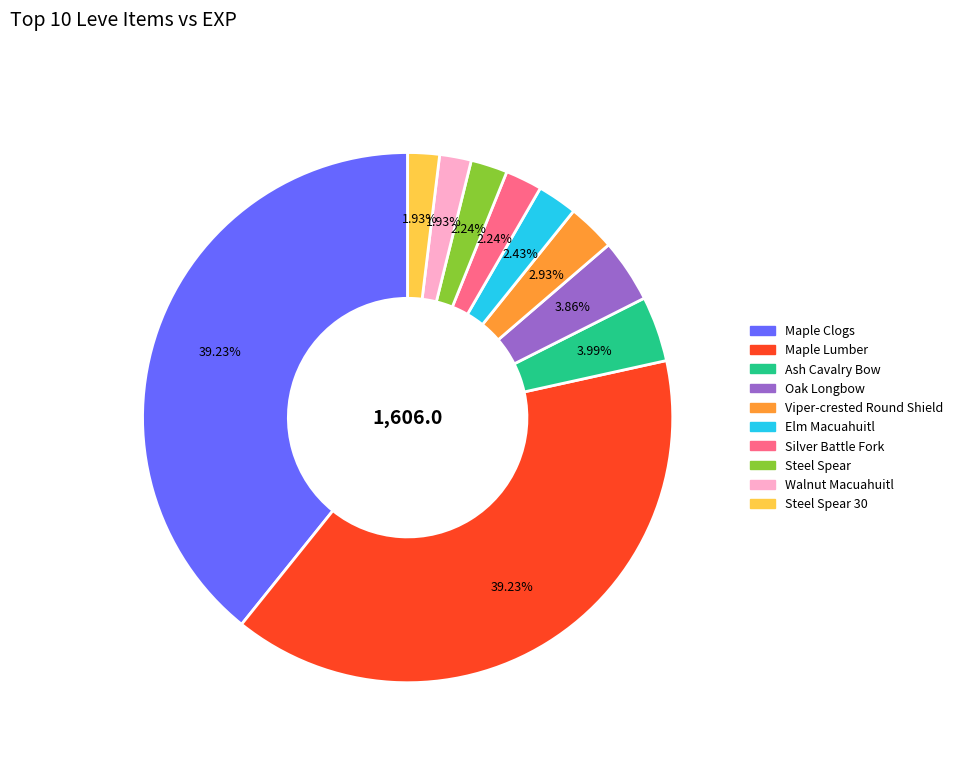

Does any single category account for the majority?

No